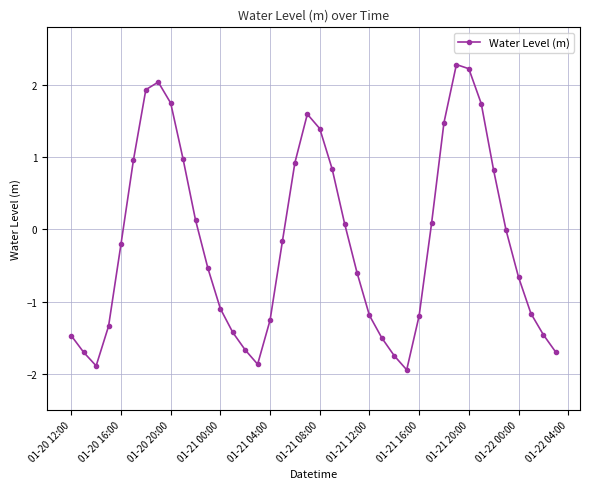

What is the greatest value displayed?

2.3